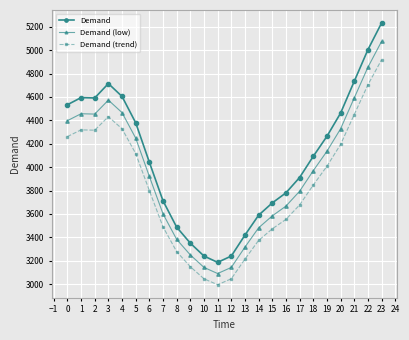

What is the difference between the highest and lowest values at 8?

209.2